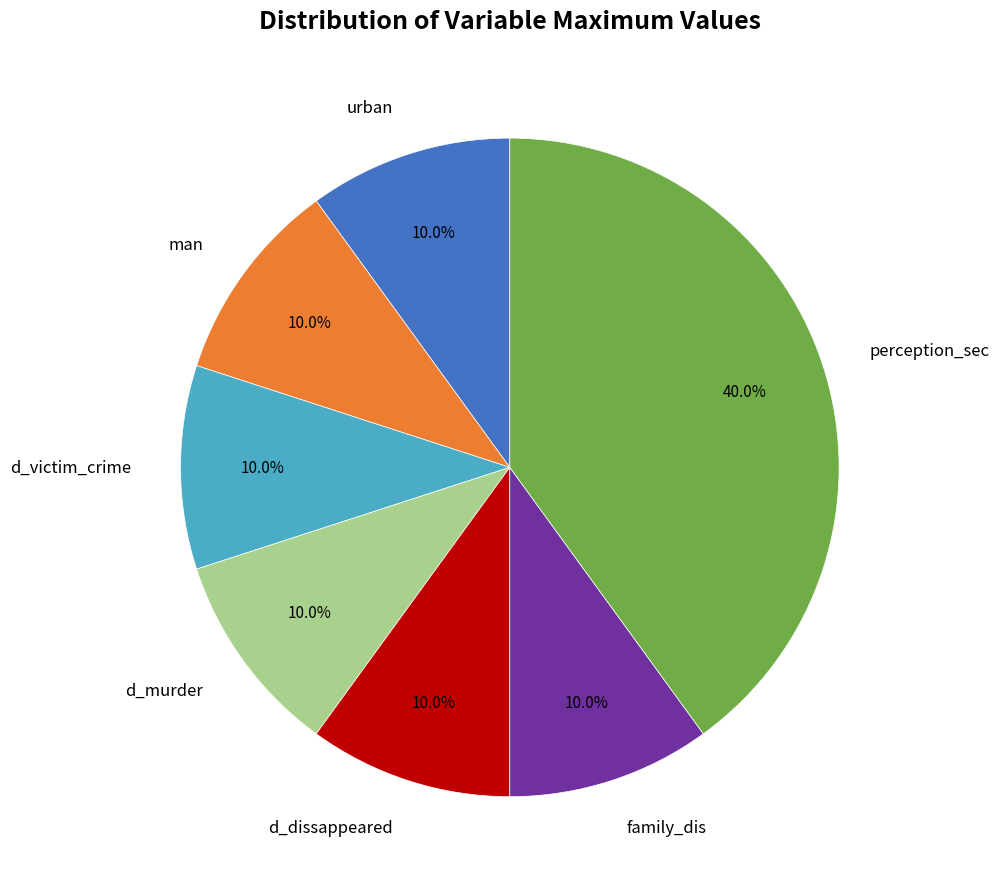

To the nearest percent, what is the average slice percentage?

14%